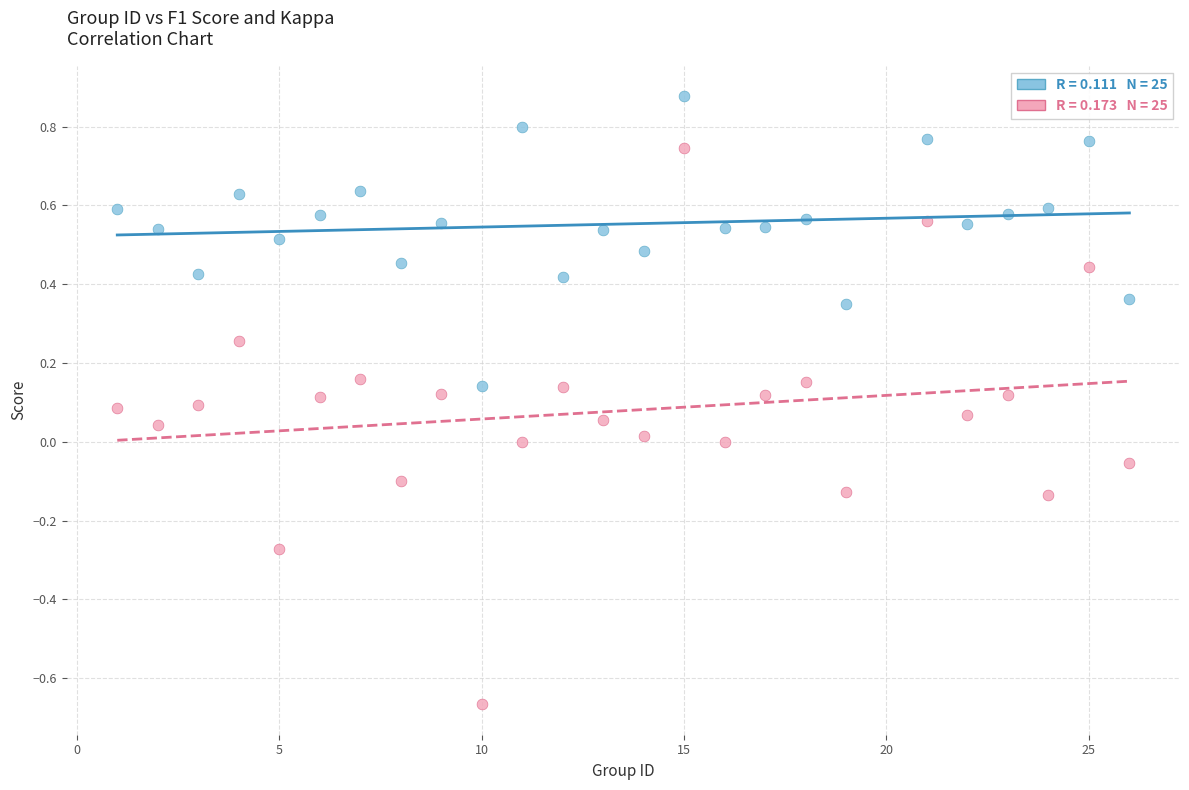

Across all data points, what is the range of Y values (max minus min)?

1.5